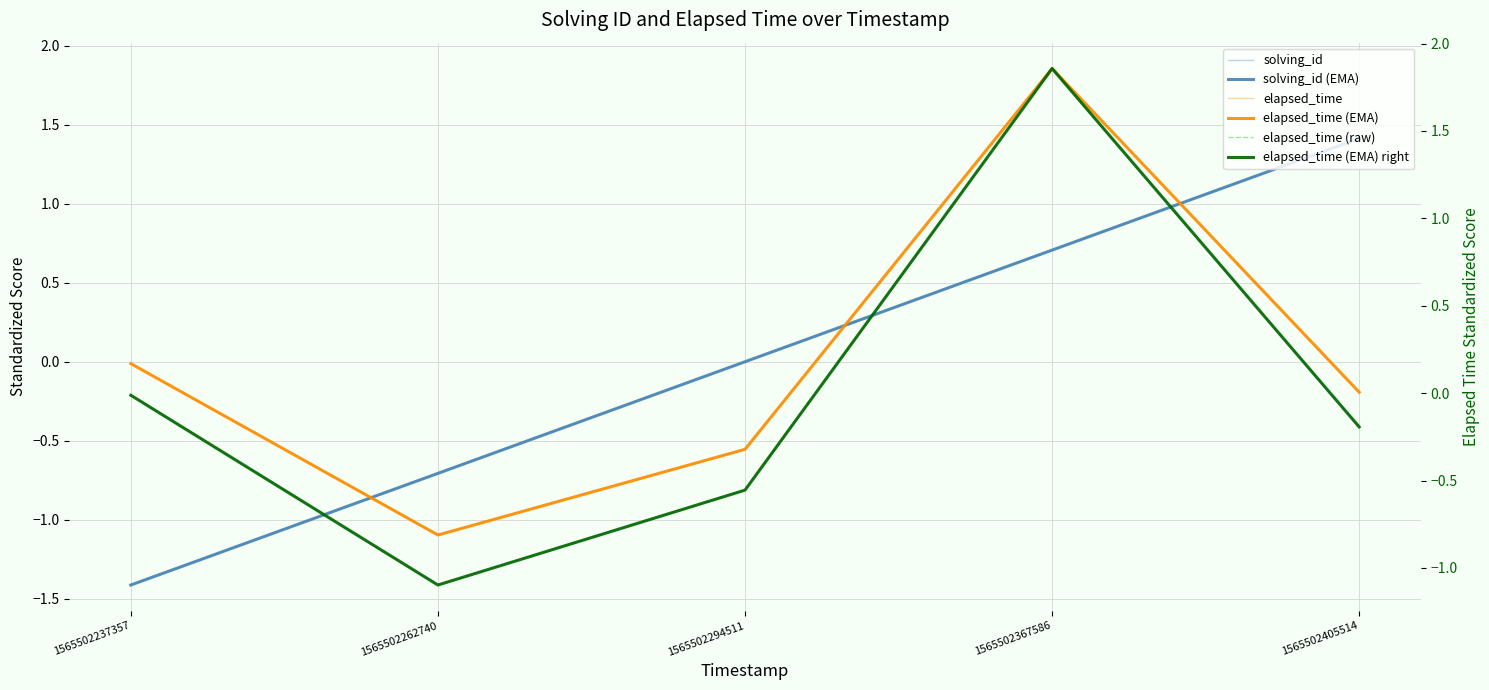

The value of solving_id at 1565502405514 is 0.4. True or false?

False